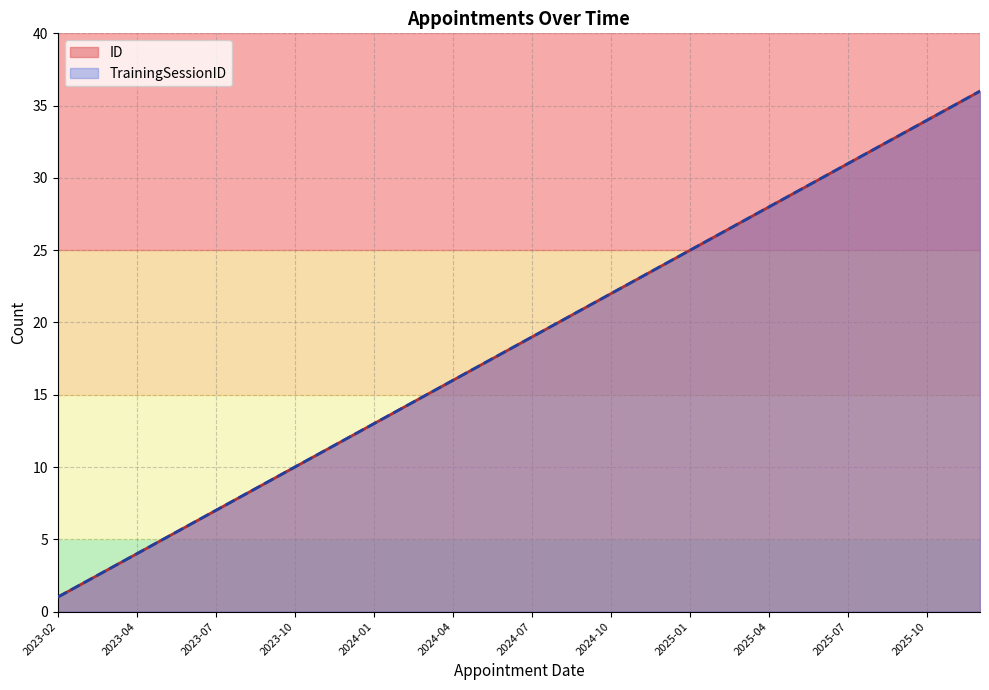

Which series has the largest total across all categories?

ID